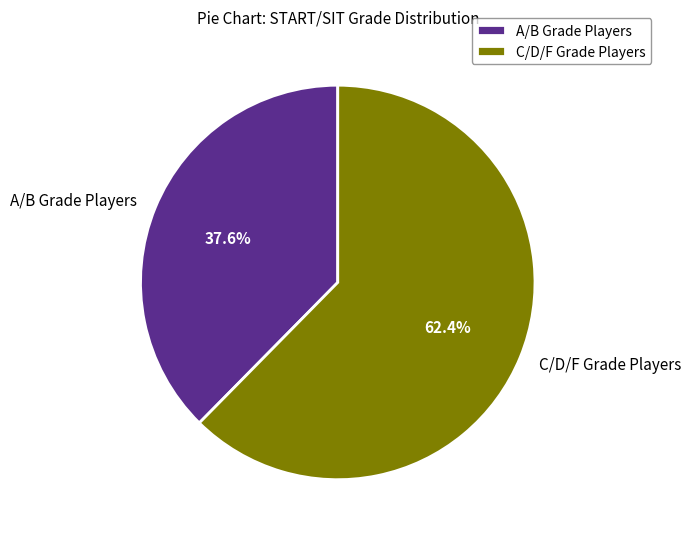

Rank the categories by value from highest to lowest.

C/D/F Grade Players, A/B Grade Players